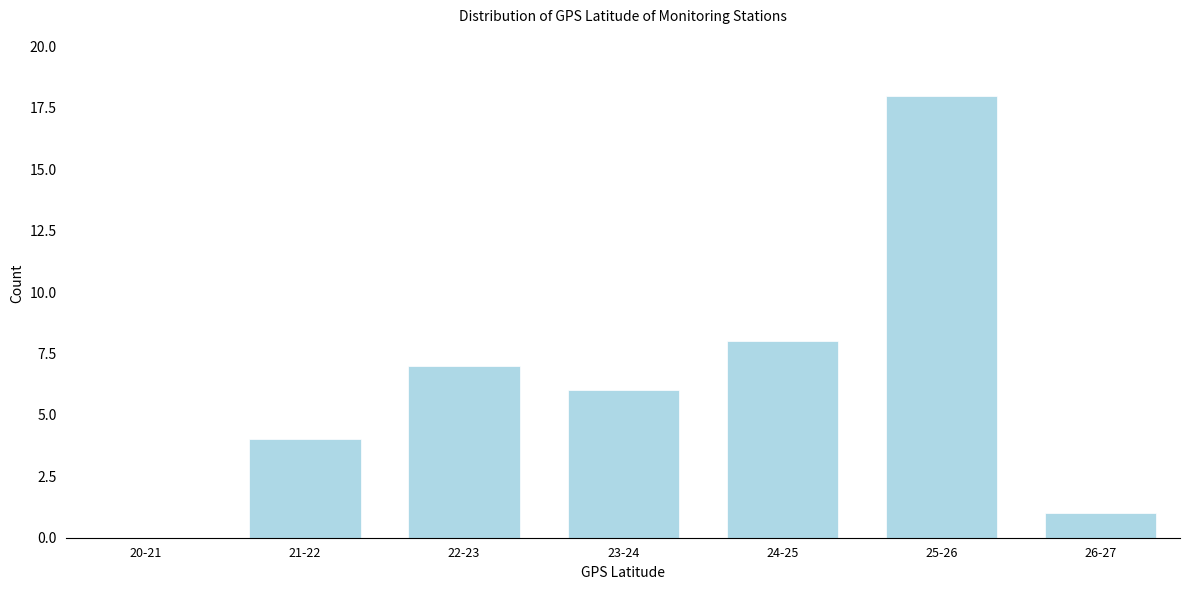

Reading left to right, list all the values displayed in this chart.

20-21=0	21-22=4	22-23=7	23-24=6	24-25=8	25-26=18	26-27=1